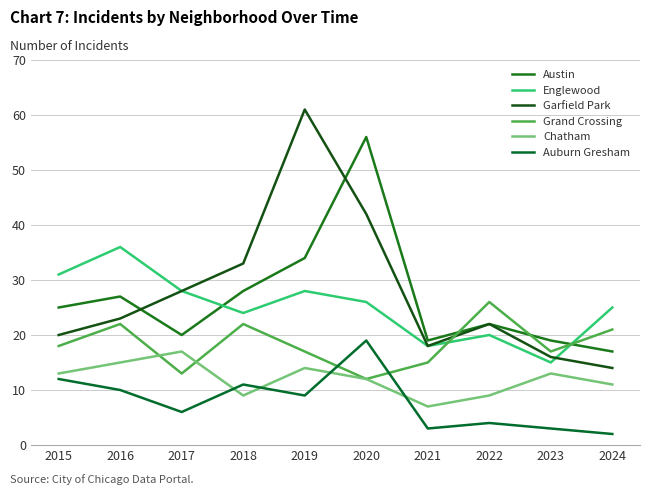

True or false: Englewood has more than 1 interior local peaks.

True